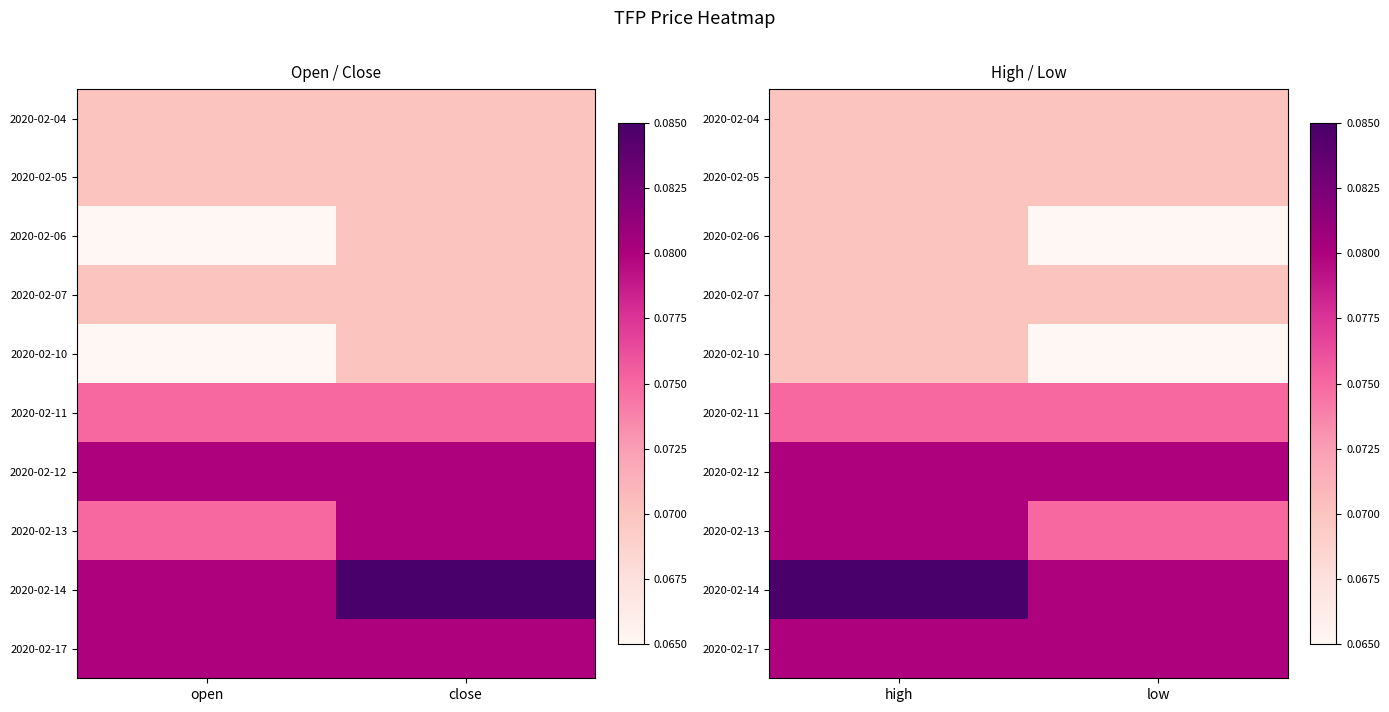

What is the average value of the 2020-02-12 series?

0.1